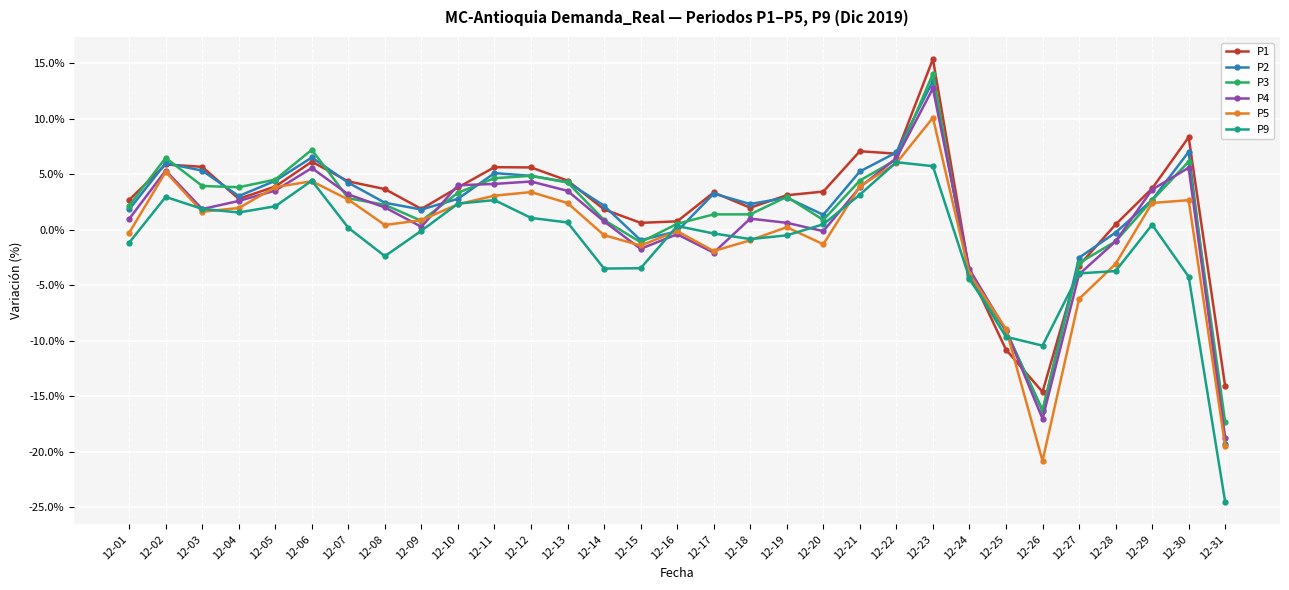

Is the value of P4 at 12-15 greater than the value of P5 at 12-10?

No